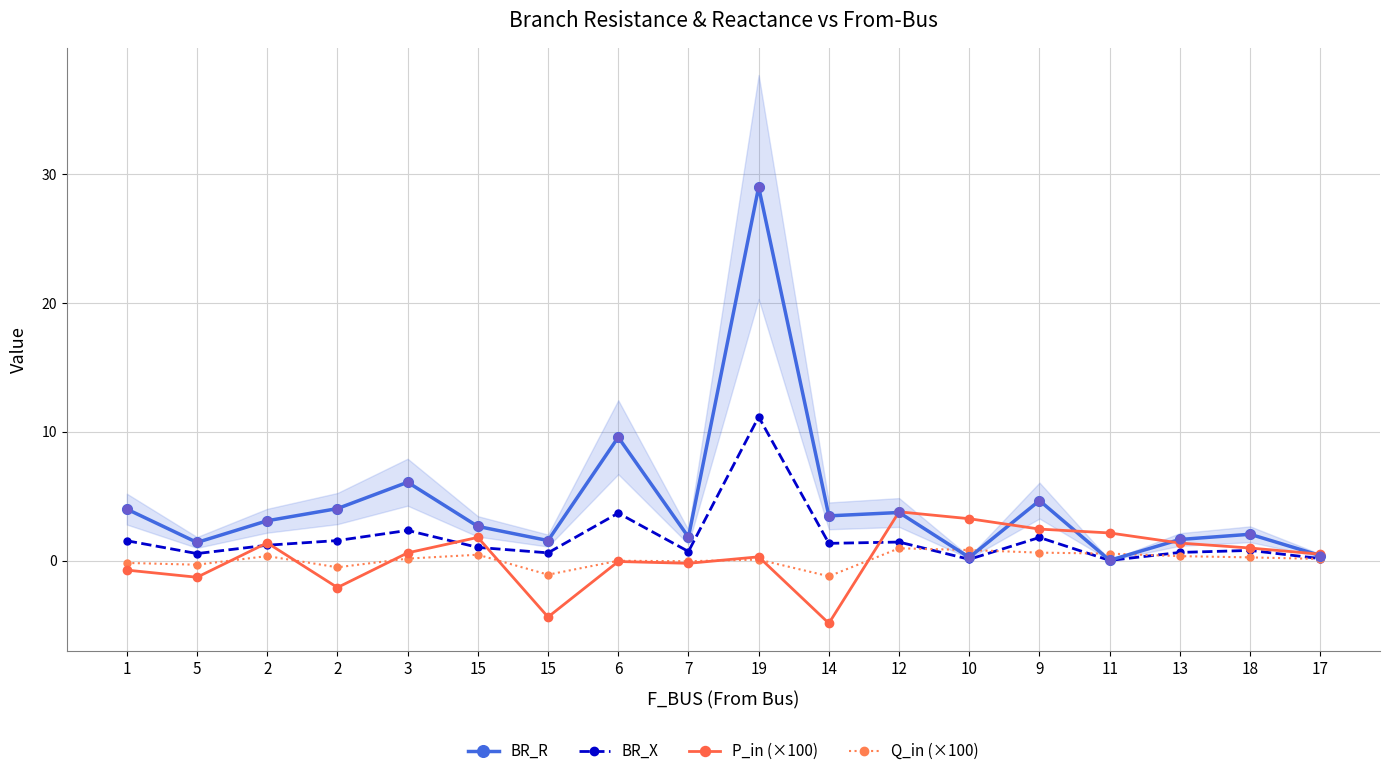

At how many categories does at least one series exceed 5?

3